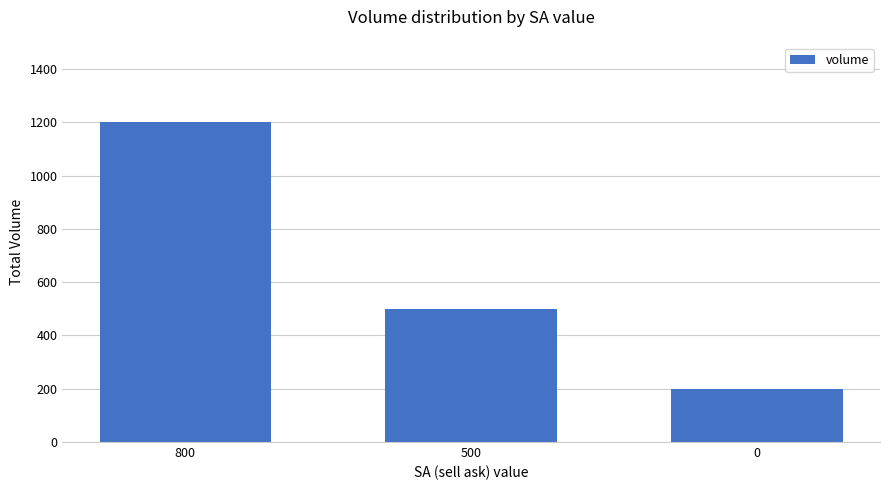

At which label does the data first exceed 500?

800